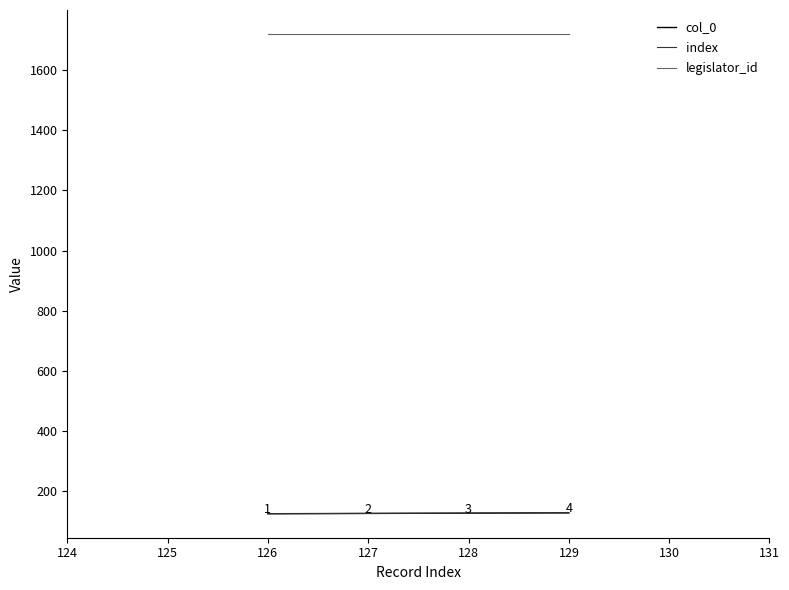

What is the difference between the maximum and minimum values in the index series?

3